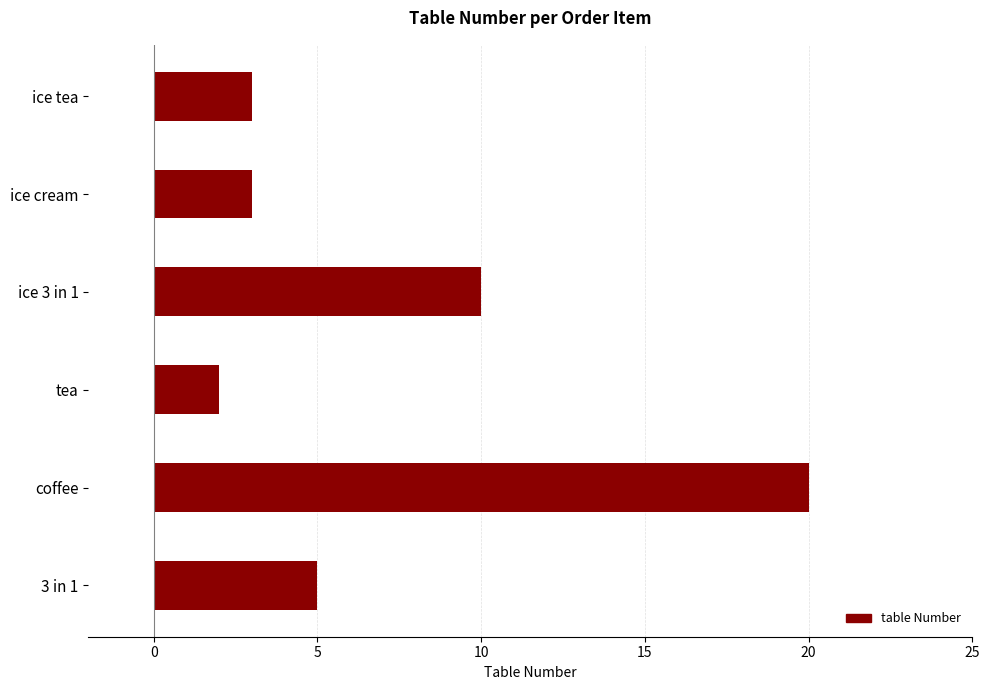

True or false: the data shows 4 at ice cream.

False